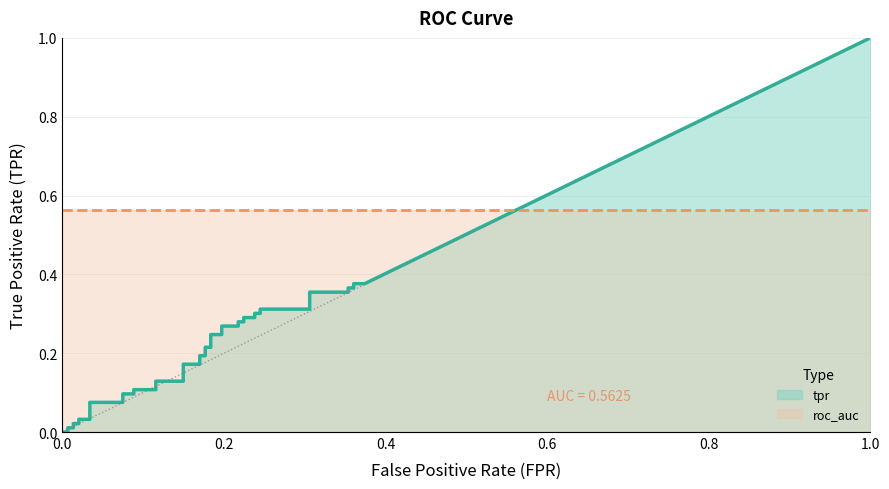

How many lines are shown in the chart?

2